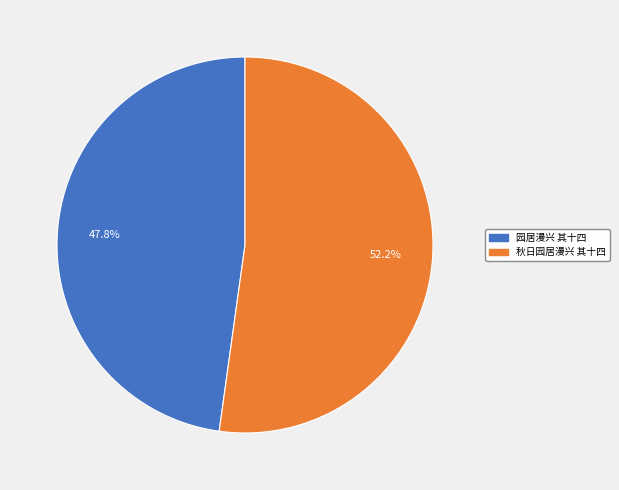

Does any single category account for the majority?

Yes